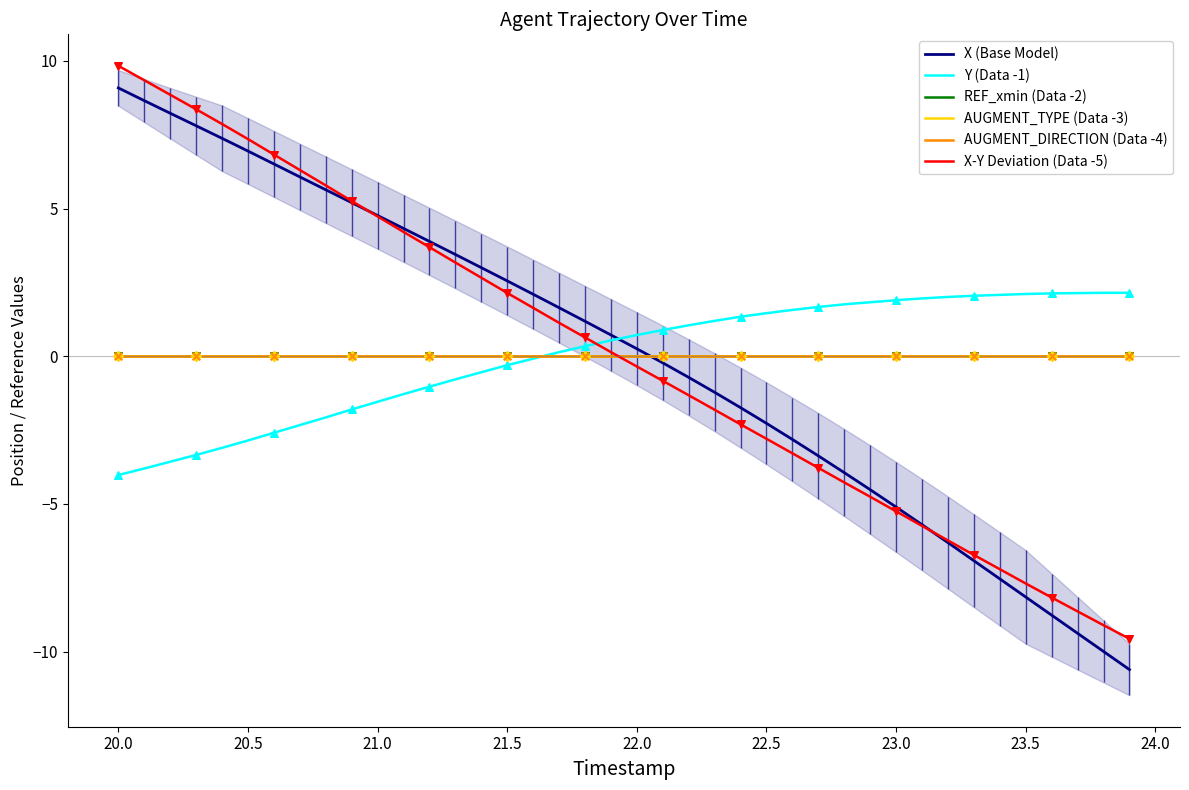

What are all the series names shown in the legend?

X (Base Model), Y (Data -1), REF_xmin (Data -2), AUGMENT_TYPE (Data -3), AUGMENT_DIRECTION (Data -4), X-Y Deviation (Data -5)